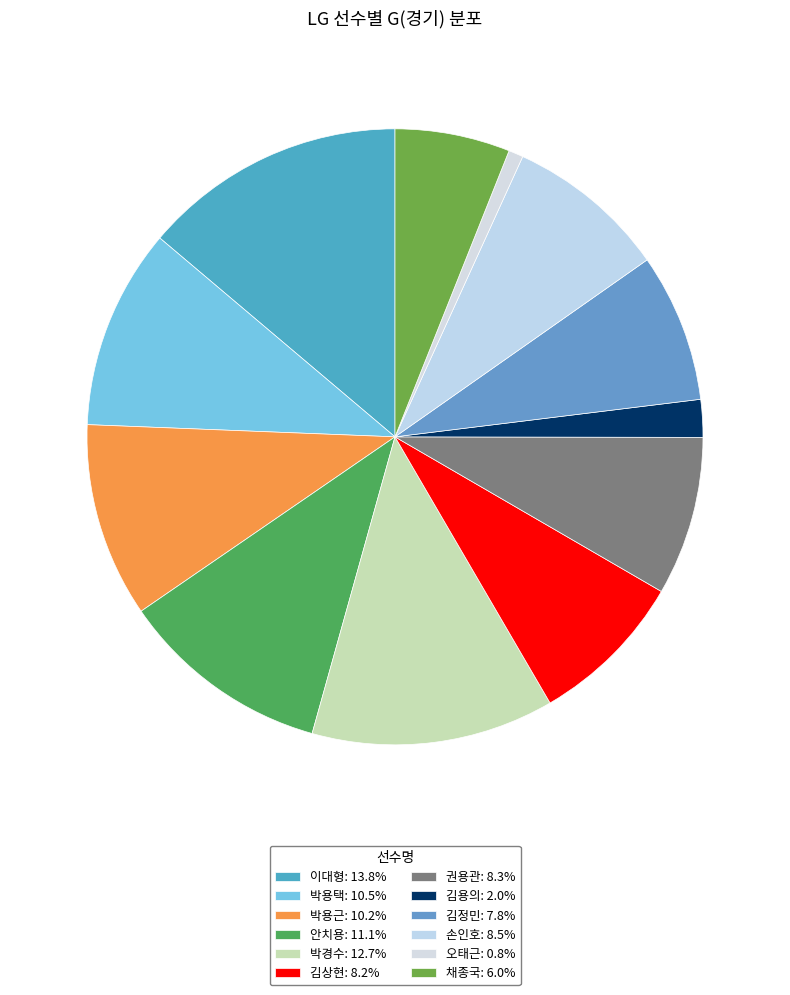

How many slices are in this pie chart?

12